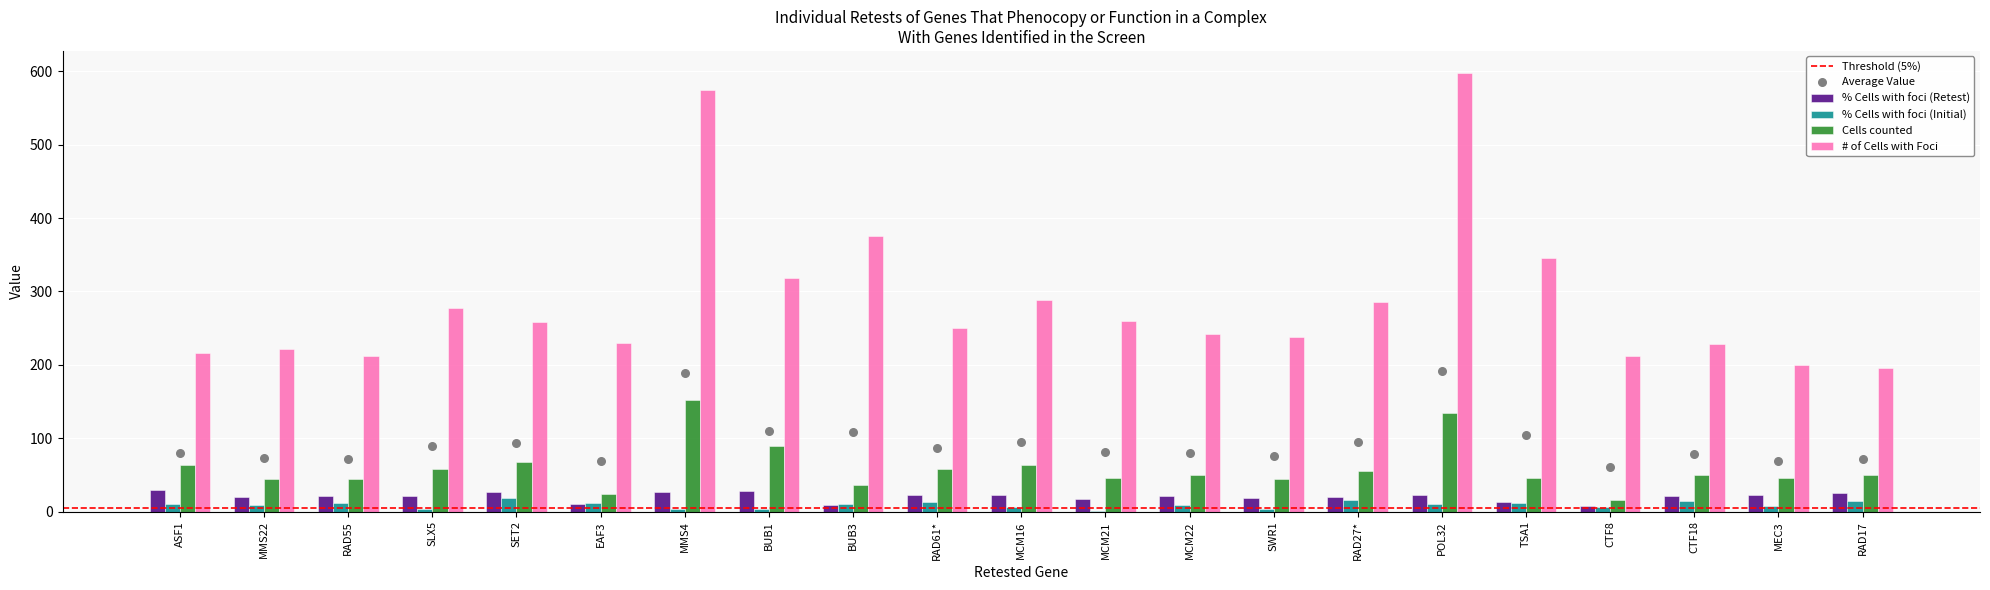

Which series reaches the maximum Y coordinate?

# of Cells with Foci